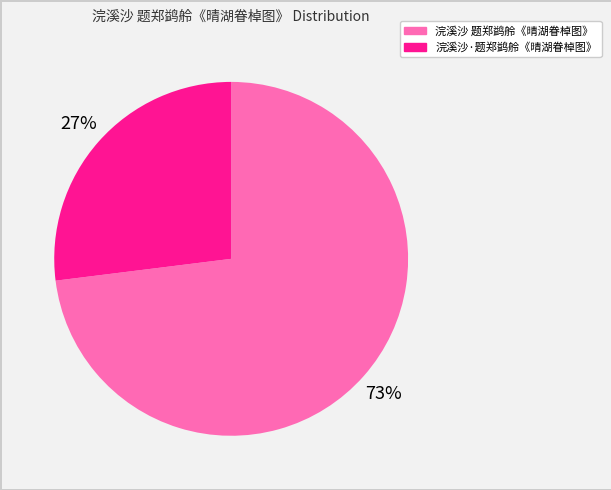

What percentage is the 浣溪沙 题郑鹢舲《晴湖眷棹图》 slice, to the nearest percent?

73%